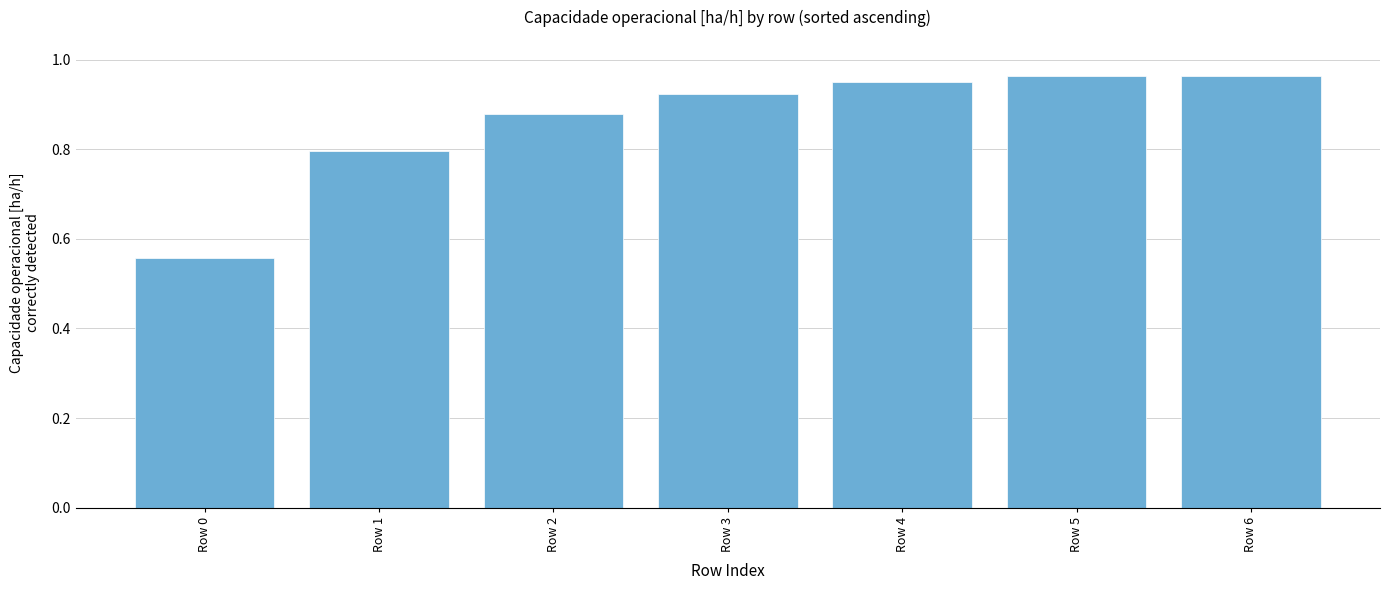

Where is the data nearest to the value 0?

Row 0